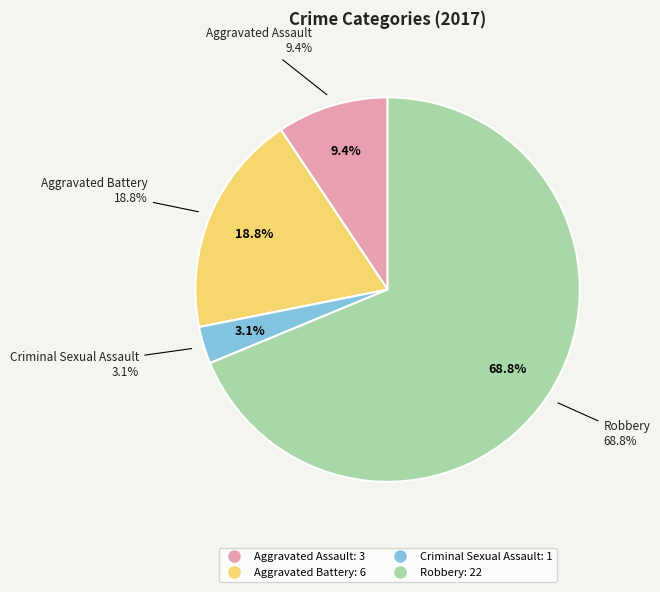

Approximately how many times larger is the value at Robbery compared to Aggravated Battery?

3.7